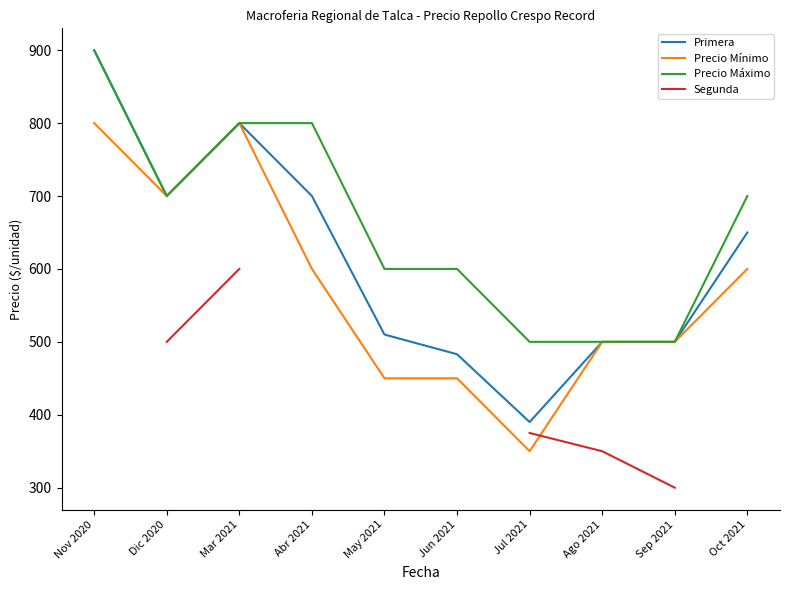

Count the number of categories in the chart.

10